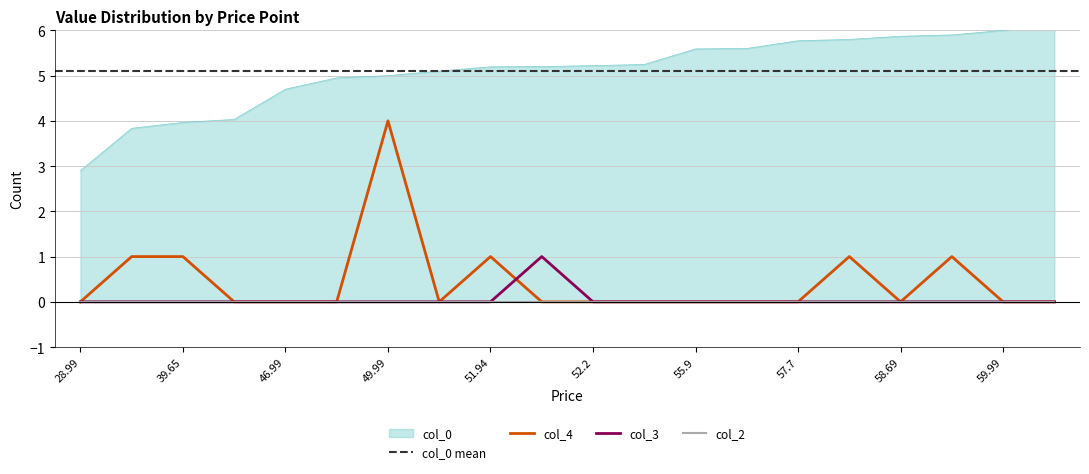

Is the value of col_4 at 28.99 greater than the value of col_3 at 39.65?

No